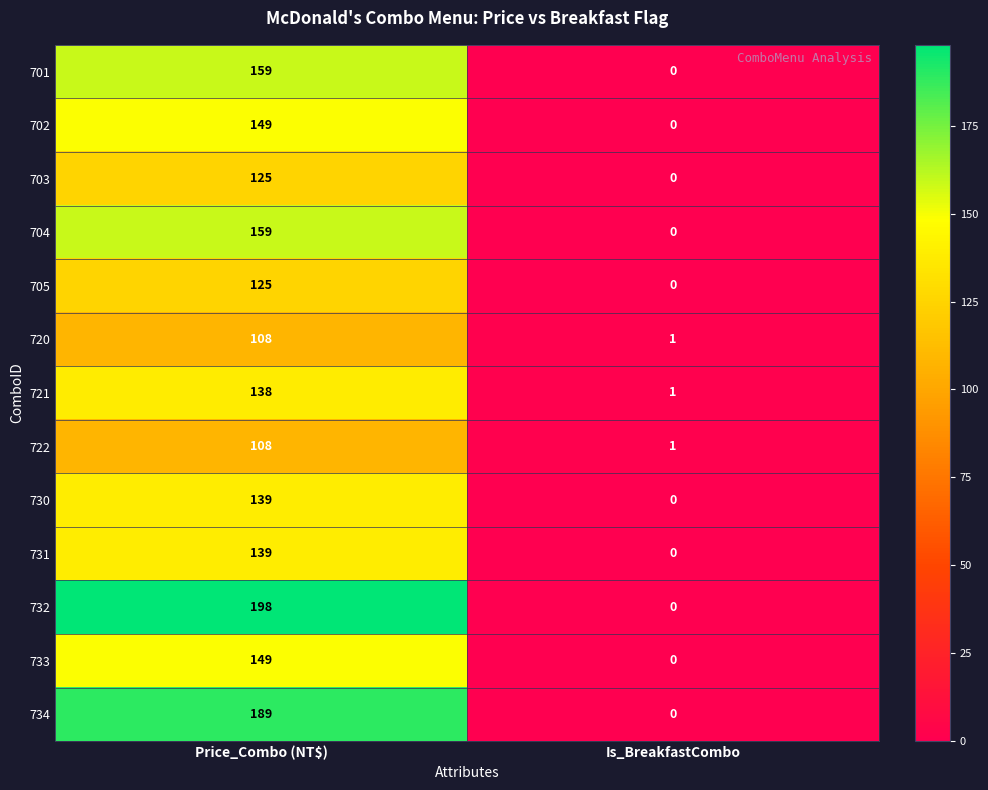

Reading left to right, what are all the values shown in this chart?

701: 159	0
702: 149	0
703: 125	0
704: 159	0
705: 125	0
720: 108	1
721: 138	1
722: 108	1
730: 139	0
731: 139	0
732: 198	0
733: 149	0
734: 189	0